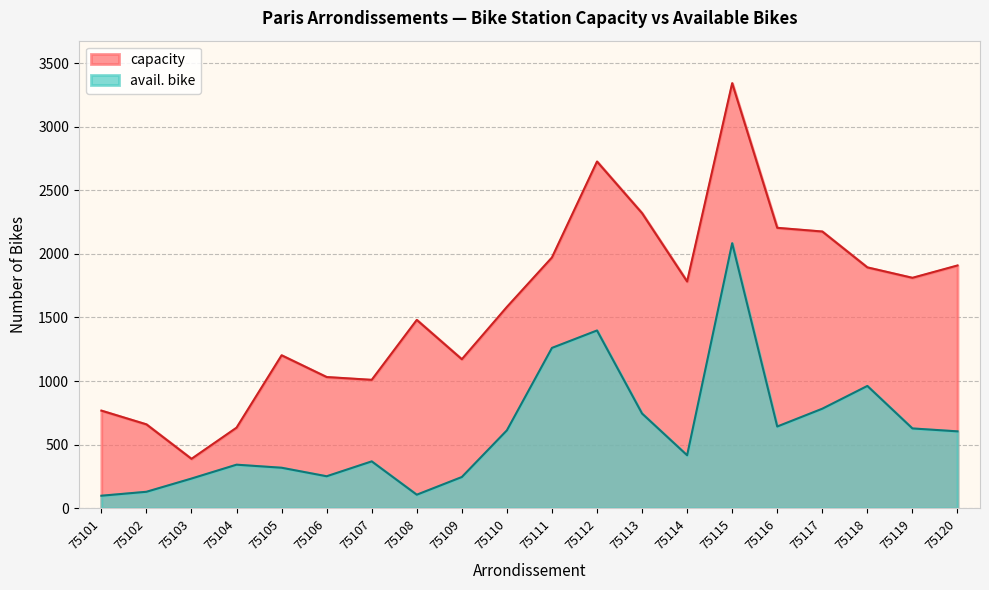

How many interior local peaks does the avail. bike series have?

5